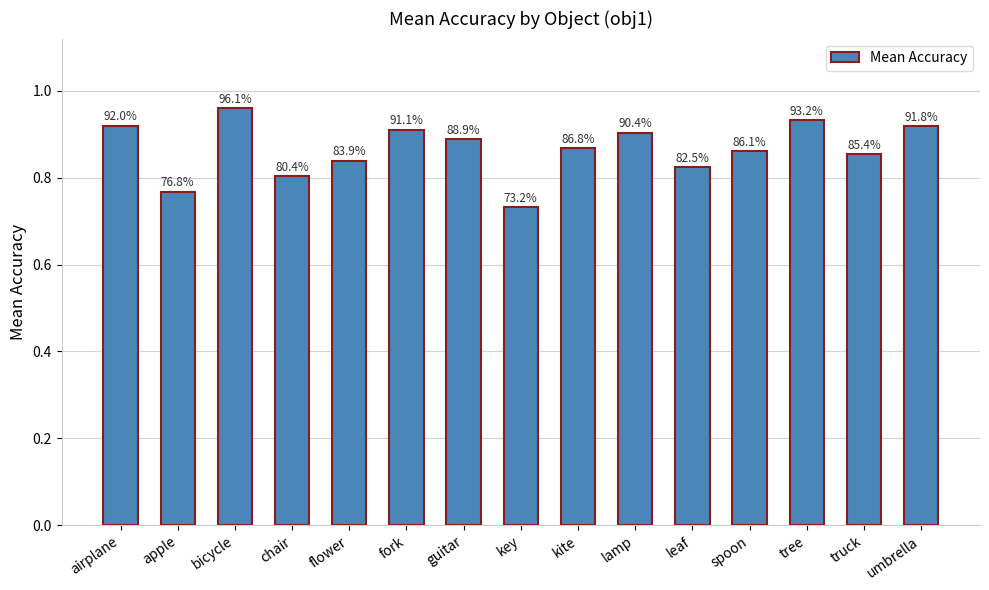

Does the chart contain any negative values?

No